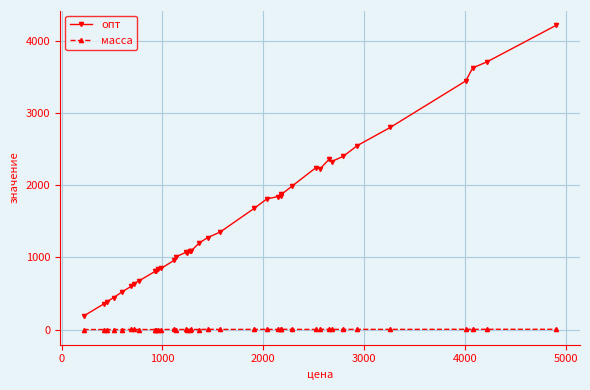

What is the sum of all масса values?

85